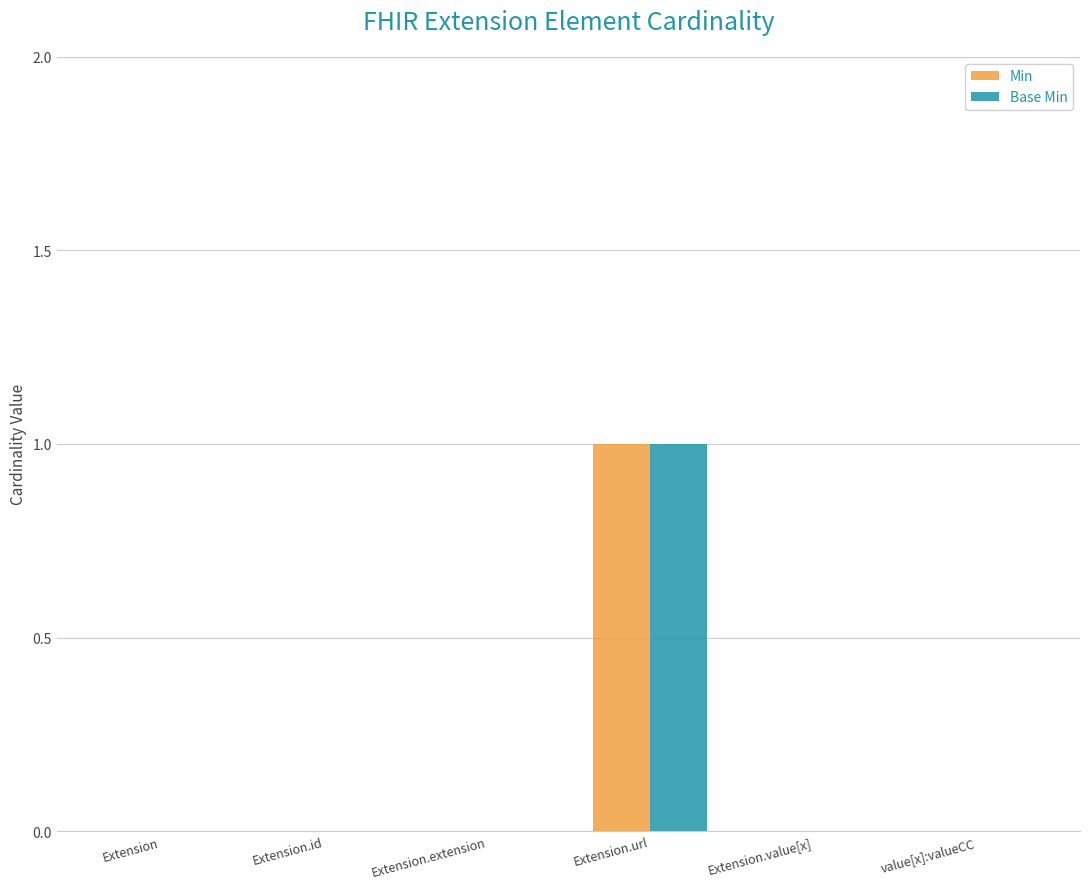

Is it true that Min equals -1 at Extension?

False